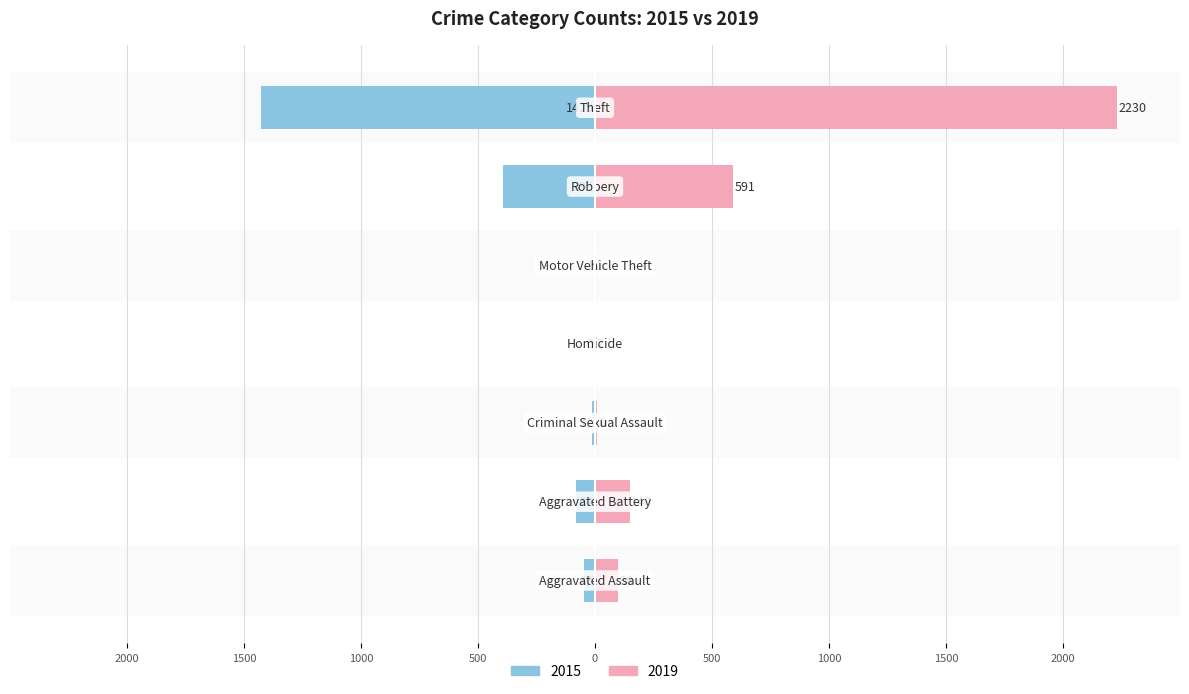

What is the minimum value shown in the chart?

-1429